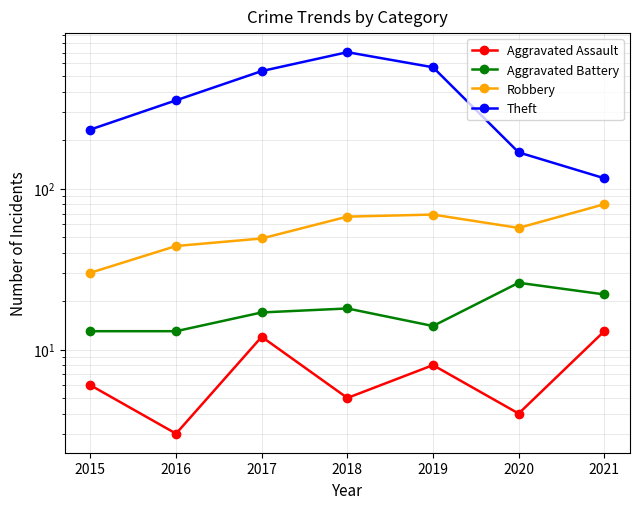

What is the value of the Robbery point at the 4th from the left?

67